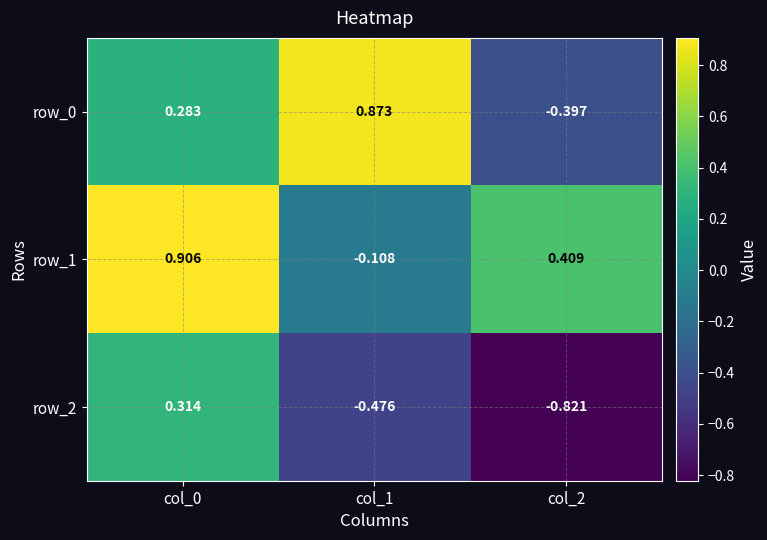

Is the value of row_0 at col_1 greater than the value of row_2 at col_1?

Yes